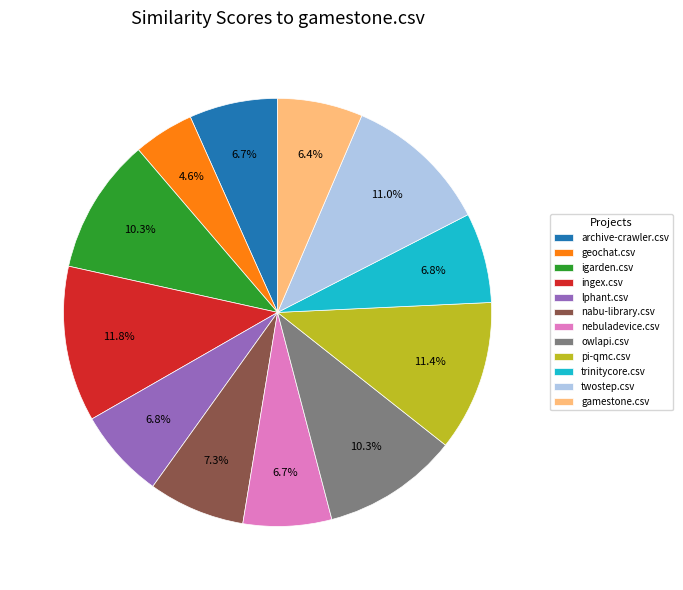

Between pi-qmc.csv and geochat.csv, which is larger?

pi-qmc.csv